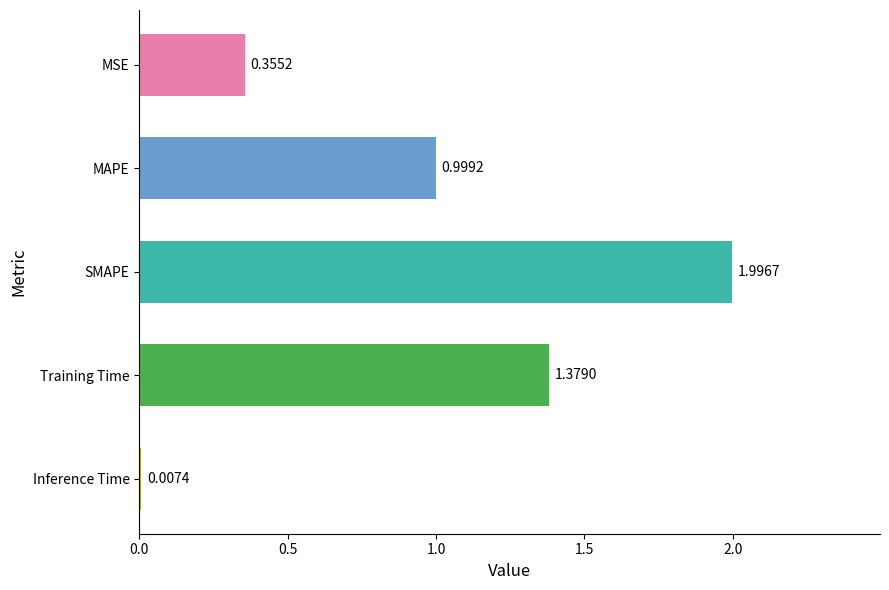

At which label is the value closest to 1?

MAPE